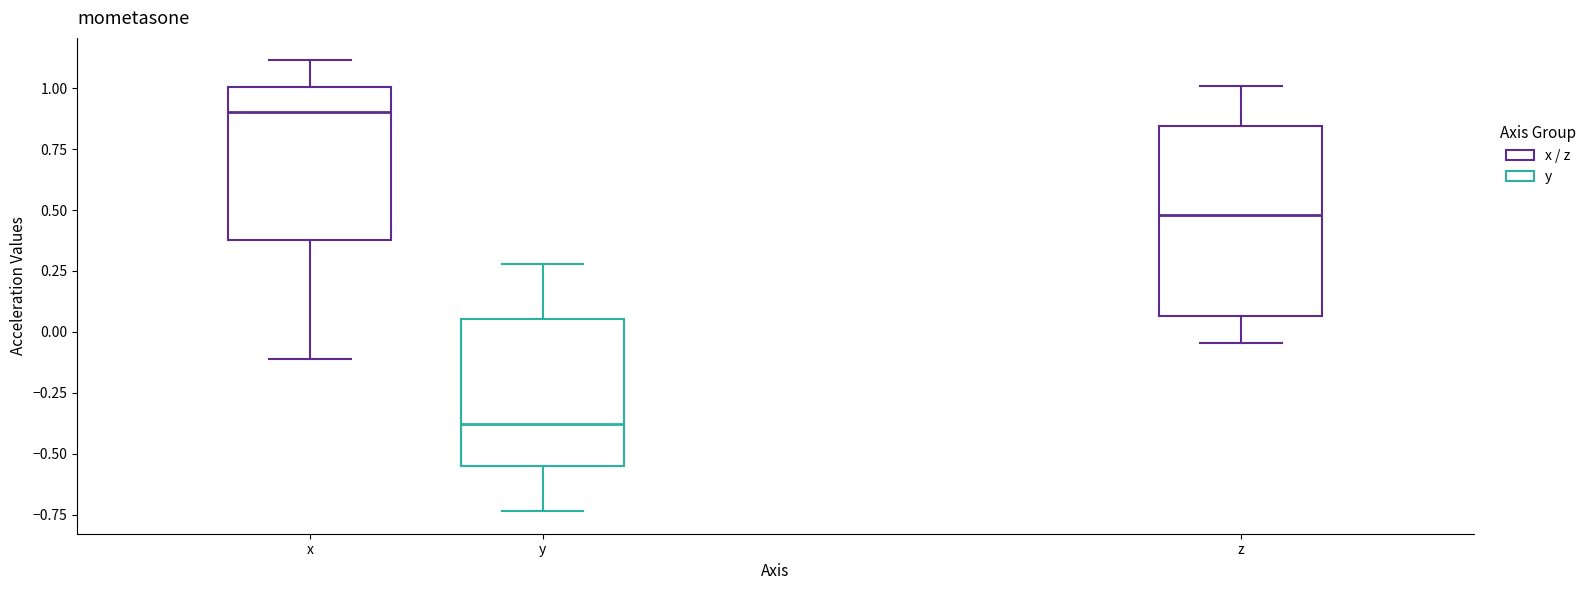

Reading left to right, transcribe this box plot: for each box, give where its median line is, the range the box spans, and where its two whiskers end, as read against the y-axis. The values are not printed on the chart, so give them approximately, as read against the axis.

x: median 0.90, box 0.40 to 1.00, whiskers -0.10 to 1.10
y: median -0.40, box -0.55 to 0.05, whiskers -0.75 to 0.30
z: median 0.50, box 0.05 to 0.85, whiskers -0.05 to 1.00